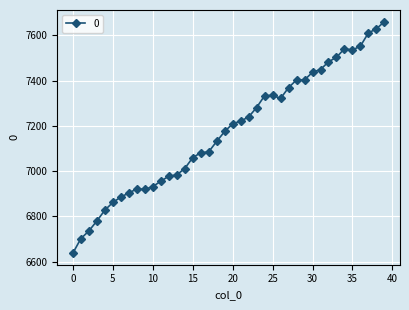

What is the difference between the maximum and second lowest values?

960